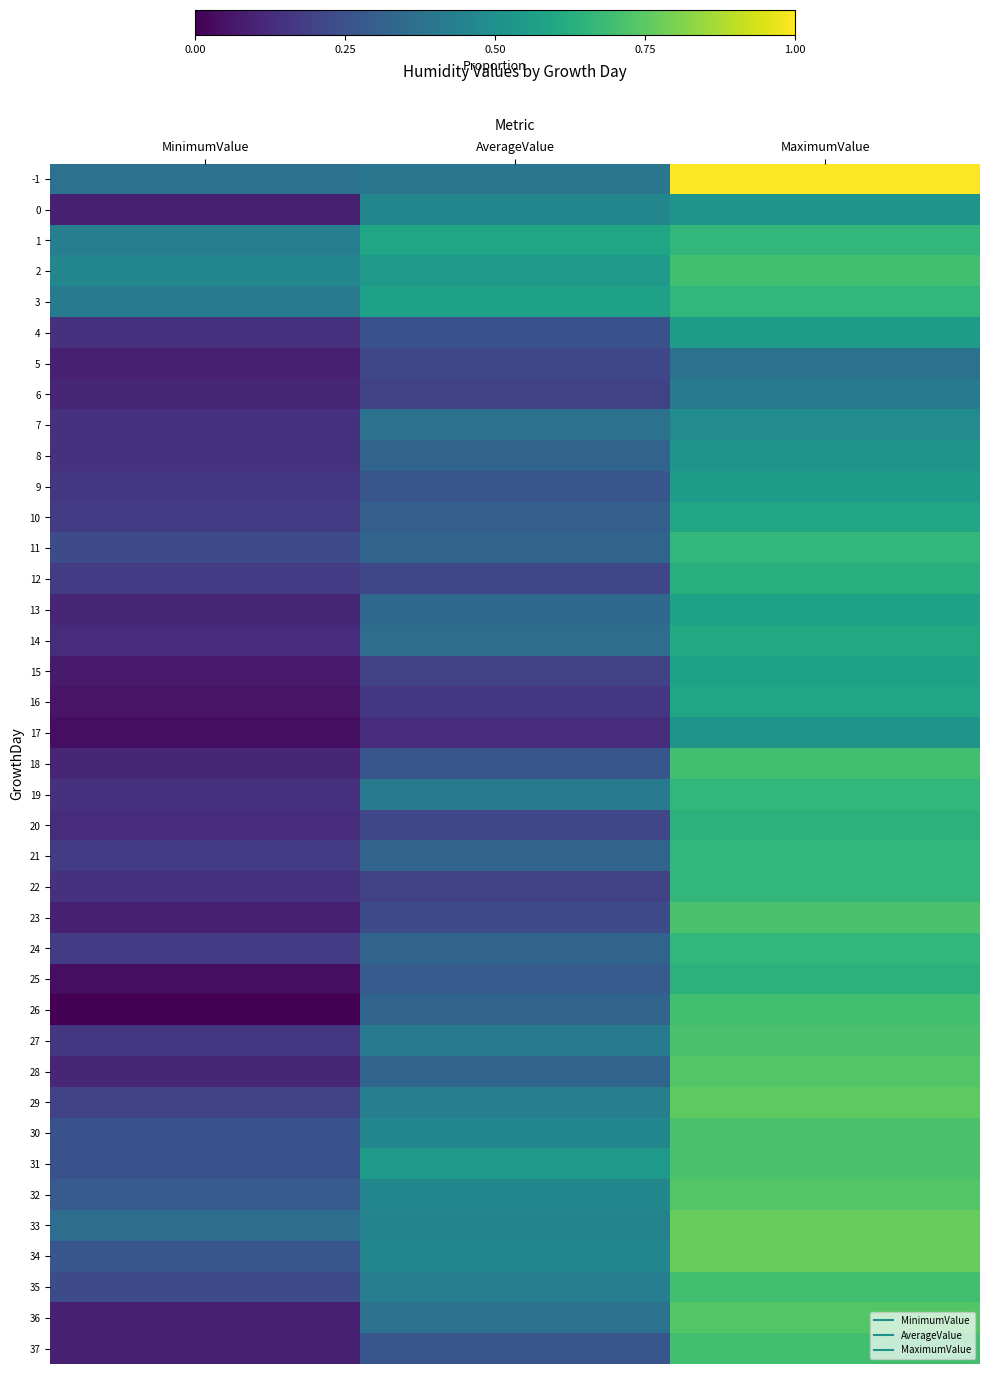

Reading left to right, extract all data points from this chart.

-1: MinimumValue=0.4	AverageValue=0.4	MaximumValue=1.0
0: MinimumValue=0.1	AverageValue=0.5	MaximumValue=0.5
1: MinimumValue=0.4	AverageValue=0.6	MaximumValue=0.7
2: MinimumValue=0.5	AverageValue=0.5	MaximumValue=0.7
3: MinimumValue=0.4	AverageValue=0.6	MaximumValue=0.7
4: MinimumValue=0.1	AverageValue=0.2	MaximumValue=0.6
5: MinimumValue=0.1	AverageValue=0.2	MaximumValue=0.4
6: MinimumValue=0.1	AverageValue=0.2	MaximumValue=0.4
7: MinimumValue=0.1	AverageValue=0.4	MaximumValue=0.5
8: MinimumValue=0.1	AverageValue=0.3	MaximumValue=0.5
9: MinimumValue=0.2	AverageValue=0.3	MaximumValue=0.6
10: MinimumValue=0.2	AverageValue=0.3	MaximumValue=0.6
11: MinimumValue=0.2	AverageValue=0.3	MaximumValue=0.7
12: MinimumValue=0.2	AverageValue=0.2	MaximumValue=0.6
13: MinimumValue=0.1	AverageValue=0.3	MaximumValue=0.6
14: MinimumValue=0.1	AverageValue=0.4	MaximumValue=0.6
15: MinimumValue=0.1	AverageValue=0.2	MaximumValue=0.6
16: MinimumValue=0.1	AverageValue=0.2	MaximumValue=0.6
17: MinimumValue=0.0	AverageValue=0.1	MaximumValue=0.5
18: MinimumValue=0.1	AverageValue=0.3	MaximumValue=0.7
19: MinimumValue=0.1	AverageValue=0.4	MaximumValue=0.7
20: MinimumValue=0.1	AverageValue=0.2	MaximumValue=0.6
21: MinimumValue=0.2	AverageValue=0.3	MaximumValue=0.7
22: MinimumValue=0.1	AverageValue=0.2	MaximumValue=0.7
23: MinimumValue=0.1	AverageValue=0.2	MaximumValue=0.7
24: MinimumValue=0.2	AverageValue=0.3	MaximumValue=0.7
25: MinimumValue=0.0	AverageValue=0.3	MaximumValue=0.6
26: MinimumValue=0.0	AverageValue=0.3	MaximumValue=0.7
27: MinimumValue=0.2	AverageValue=0.4	MaximumValue=0.7
28: MinimumValue=0.1	AverageValue=0.3	MaximumValue=0.7
29: MinimumValue=0.2	AverageValue=0.4	MaximumValue=0.8
30: MinimumValue=0.2	AverageValue=0.5	MaximumValue=0.7
31: MinimumValue=0.2	AverageValue=0.5	MaximumValue=0.7
32: MinimumValue=0.3	AverageValue=0.5	MaximumValue=0.7
33: MinimumValue=0.4	AverageValue=0.4	MaximumValue=0.8
34: MinimumValue=0.3	AverageValue=0.5	MaximumValue=0.8
35: MinimumValue=0.2	AverageValue=0.4	MaximumValue=0.7
36: MinimumValue=0.1	AverageValue=0.4	MaximumValue=0.7
37: MinimumValue=0.1	AverageValue=0.3	MaximumValue=0.7